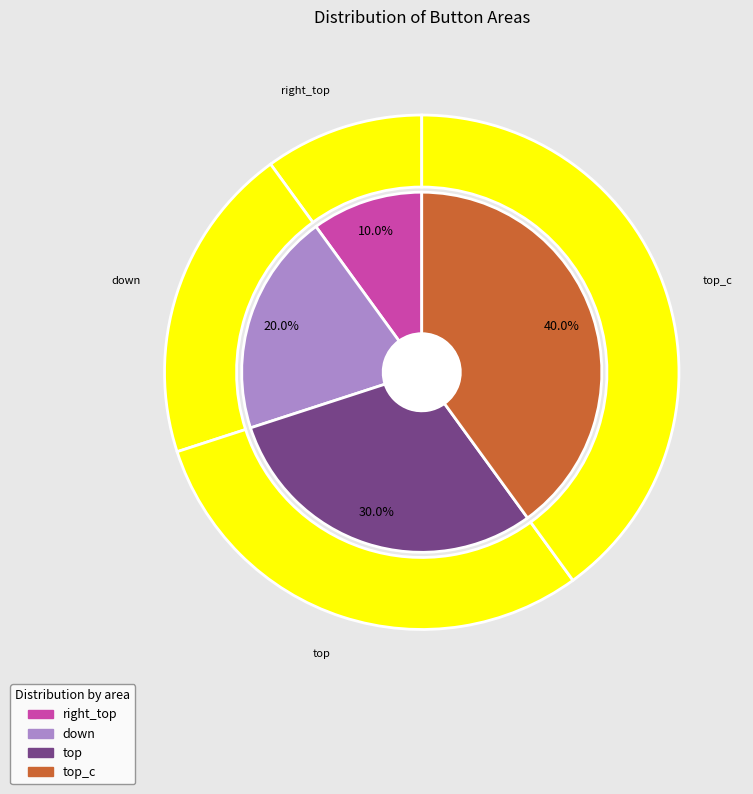

To the nearest percent, what is the combined percentage of right_top and top_c?

50%